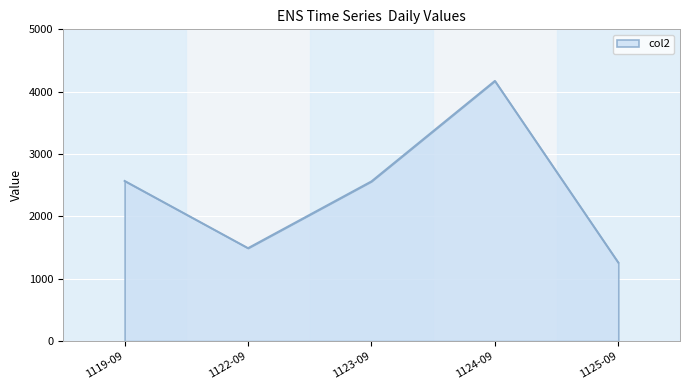

What is the sum of all values?

12054